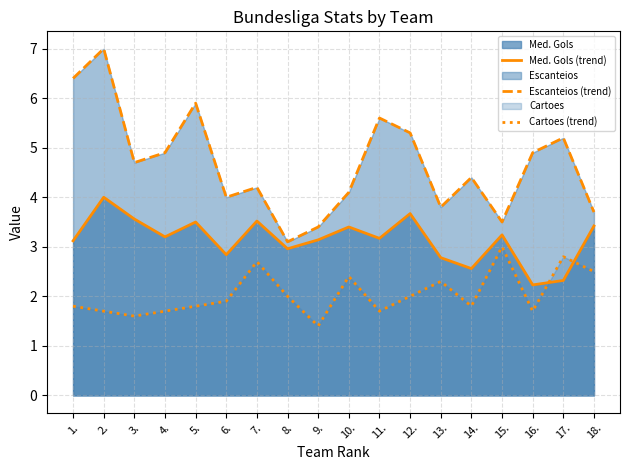

What is the maximum value shown in the chart?

7.0